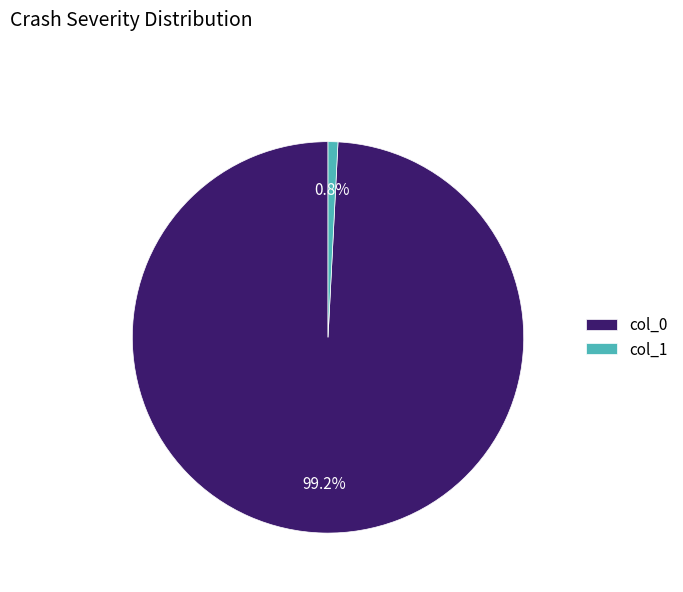

Rank the categories by value from highest to lowest.

col_0, col_1